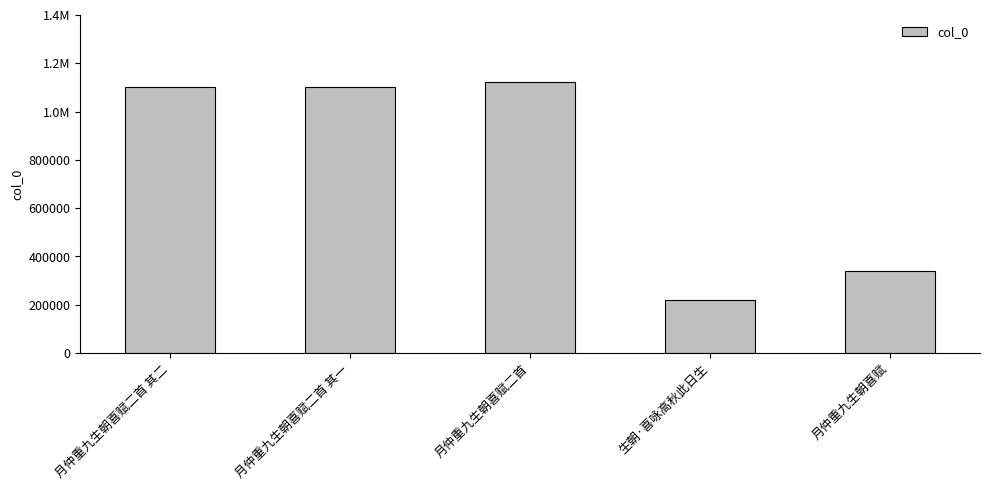

What is the difference between the second highest and minimum values?

881239